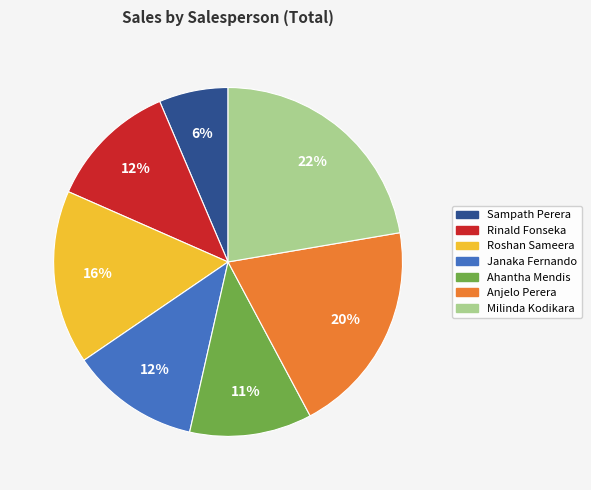

How many segments does this pie chart have?

7